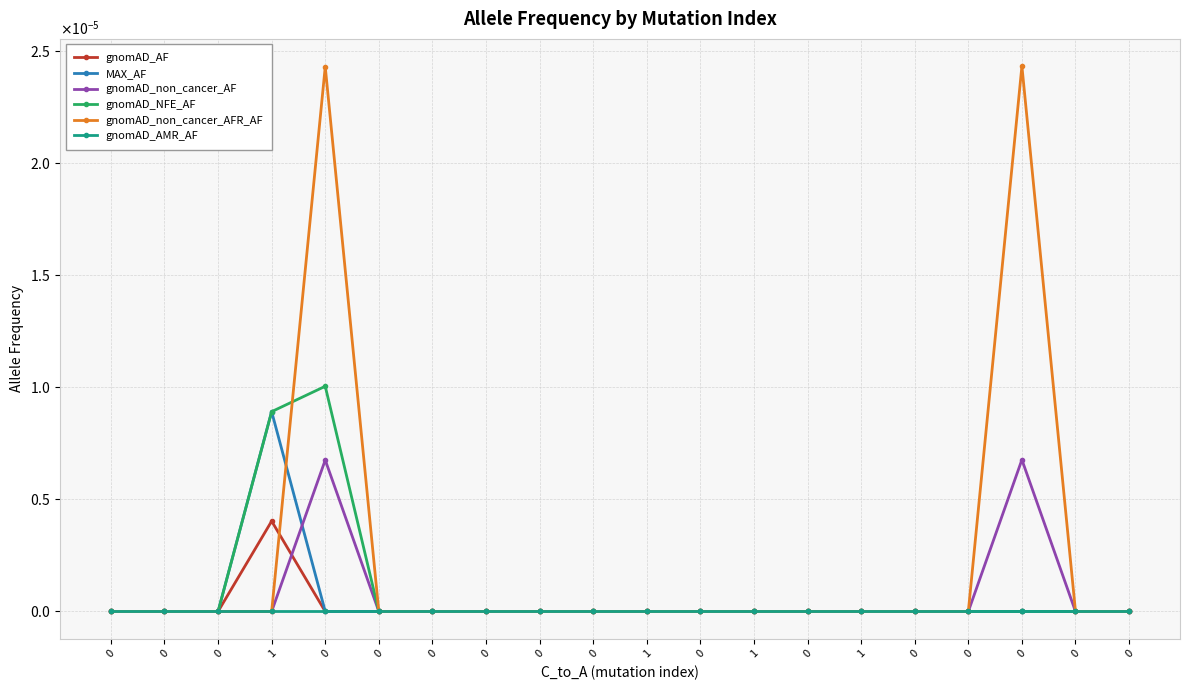

True or false: gnomAD_non_cancer_AF and gnomAD_AMR_AF cross at least once.

False